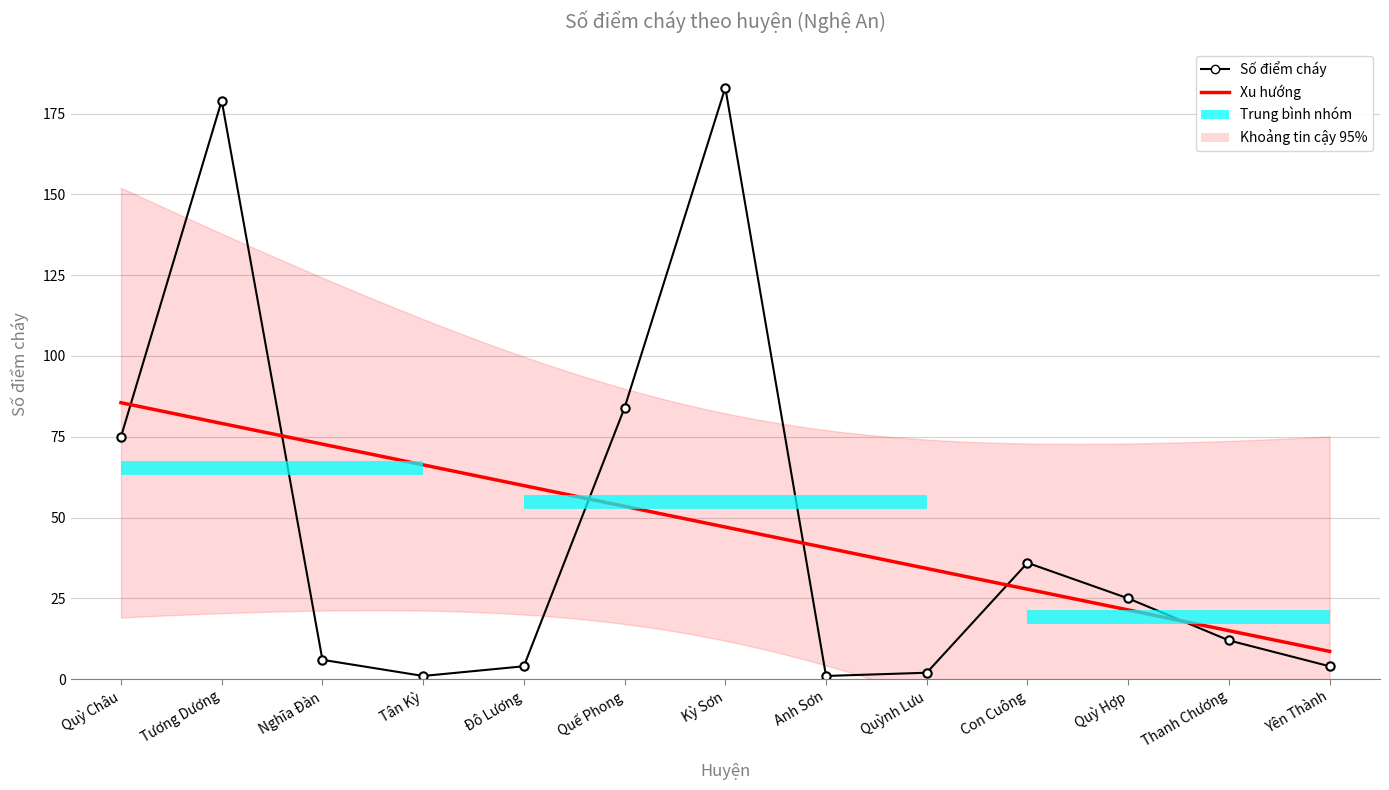

List the labels in order of value, largest first.

Kỳ Sơn, Tương Dương, Quế Phong, Quỳ Châu, Con Cuông, Quỳ Hợp, Thanh Chương, Nghĩa Đàn, Đô Lương, Yên Thành, Quỳnh Lưu, Tân Kỳ, Anh Sơn